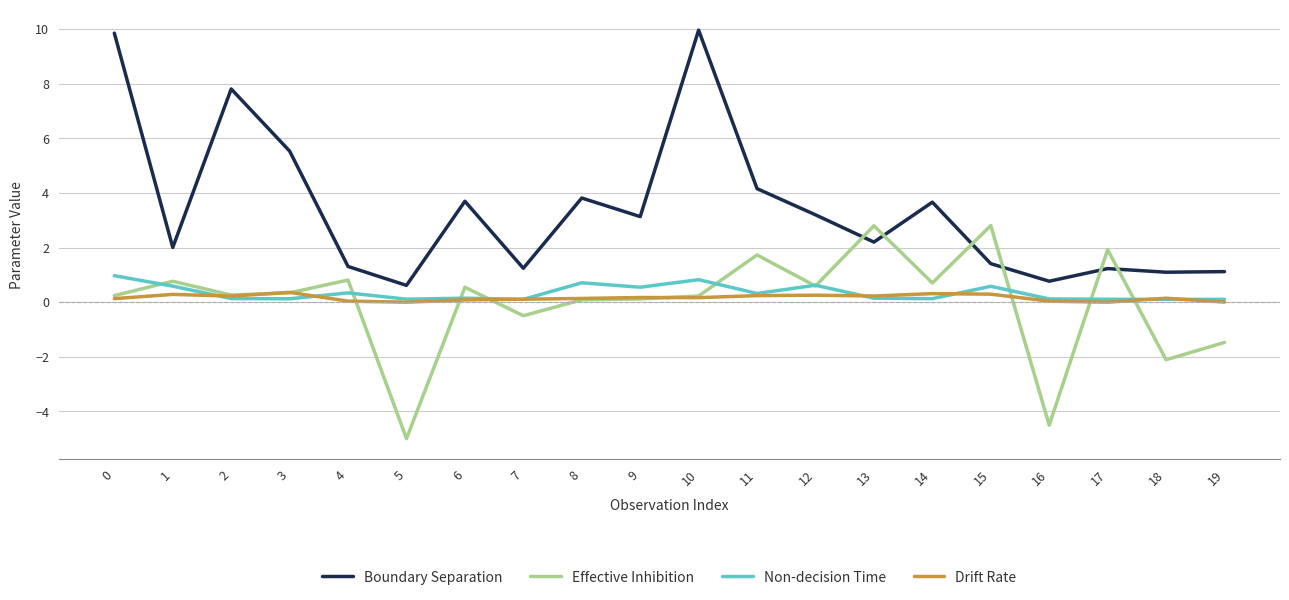

True or false: Boundary Separation and Non-decision Time intersect in this chart.

False